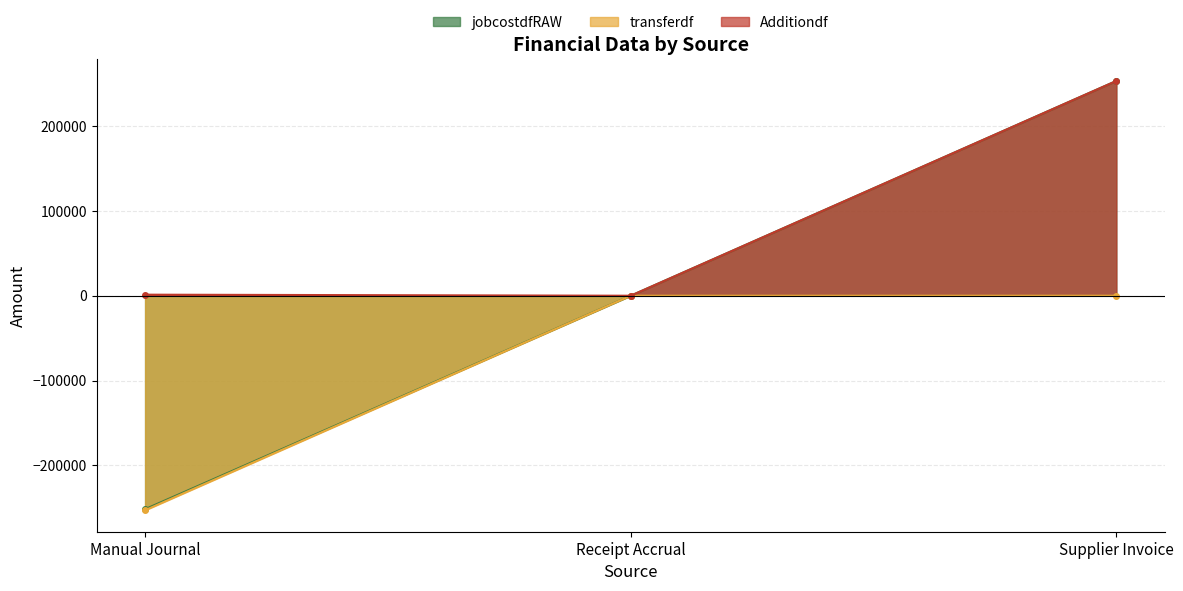

Which series changed the most between Receipt Accrual and Supplier Invoice?

jobcostdfRAW